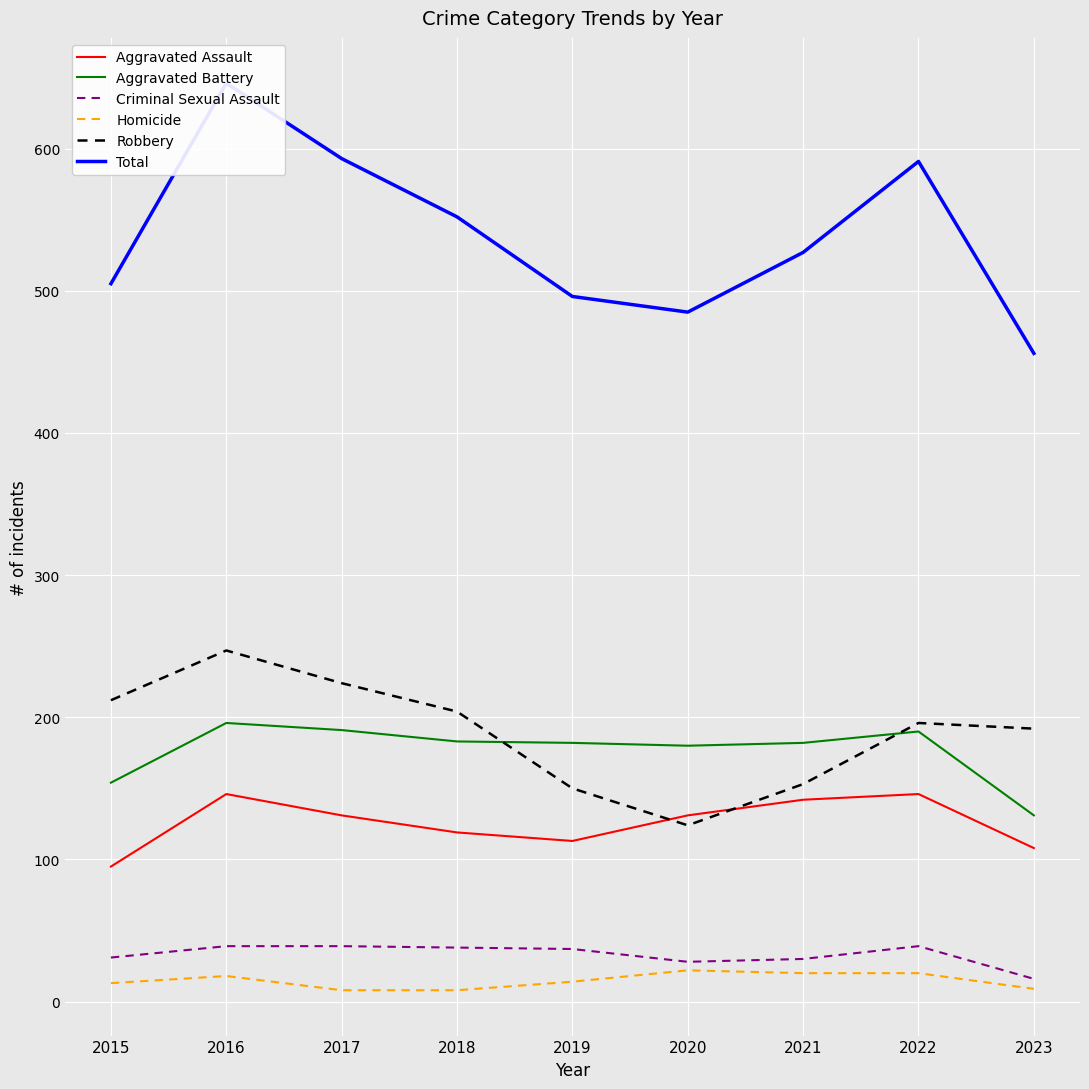

What is the sum of the Total values at 2023 and 2016?

1102